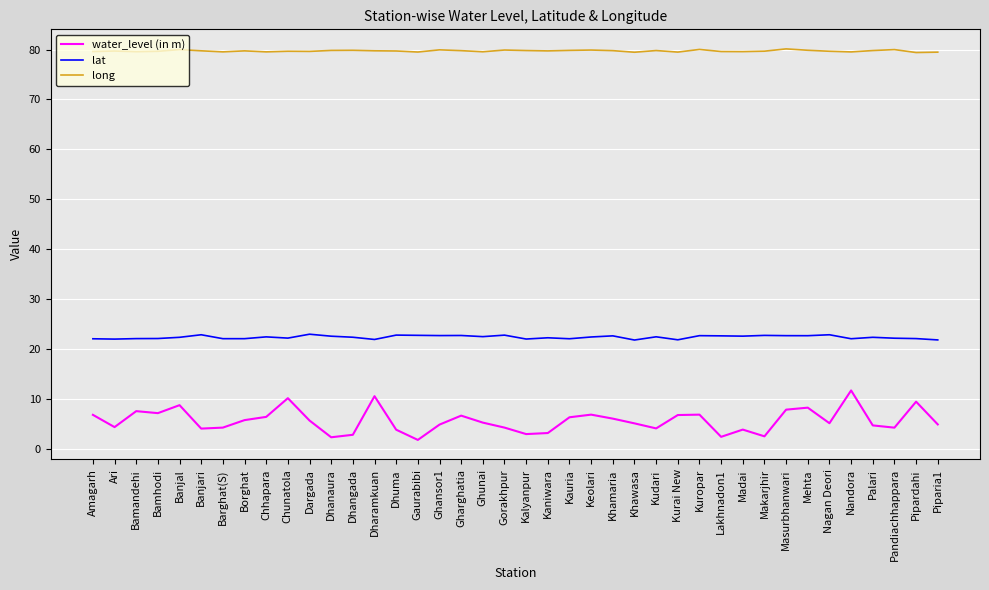

Is the value of long at Kauria greater than the value of water_level (in m) at Bamhodi?

Yes